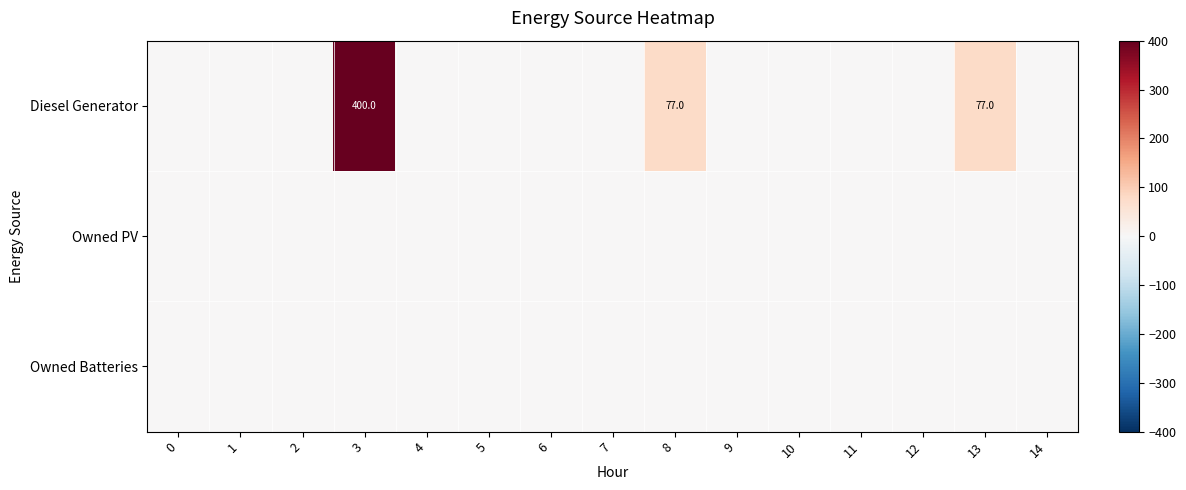

Count the number of data series in this chart.

3